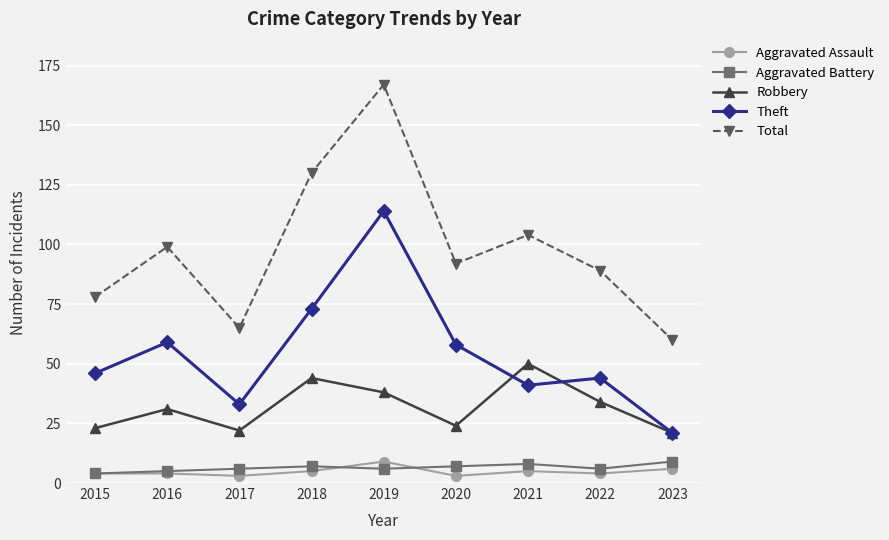

True or false: Robbery has a value of 6 at 2017.

False